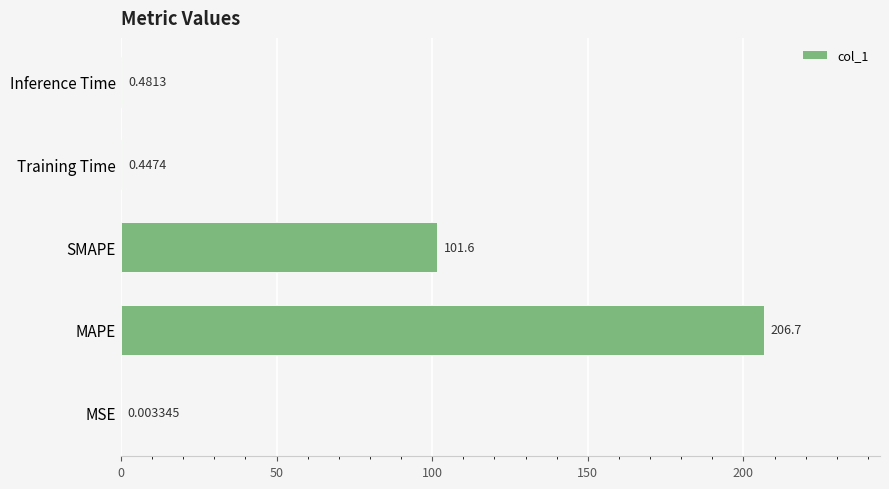

What is the sum of all values?

309.2